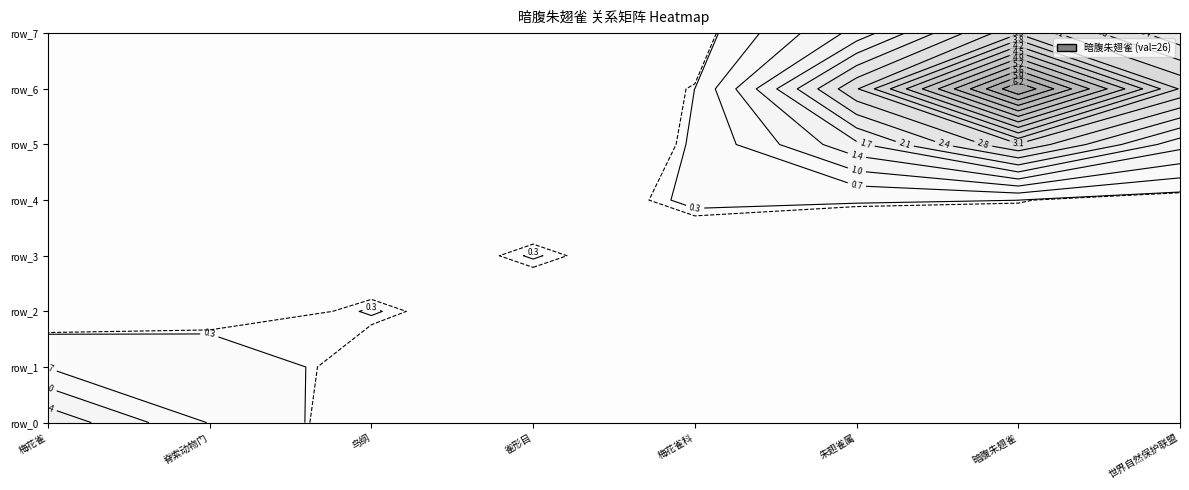

What is the total value across all series at row_4?

1